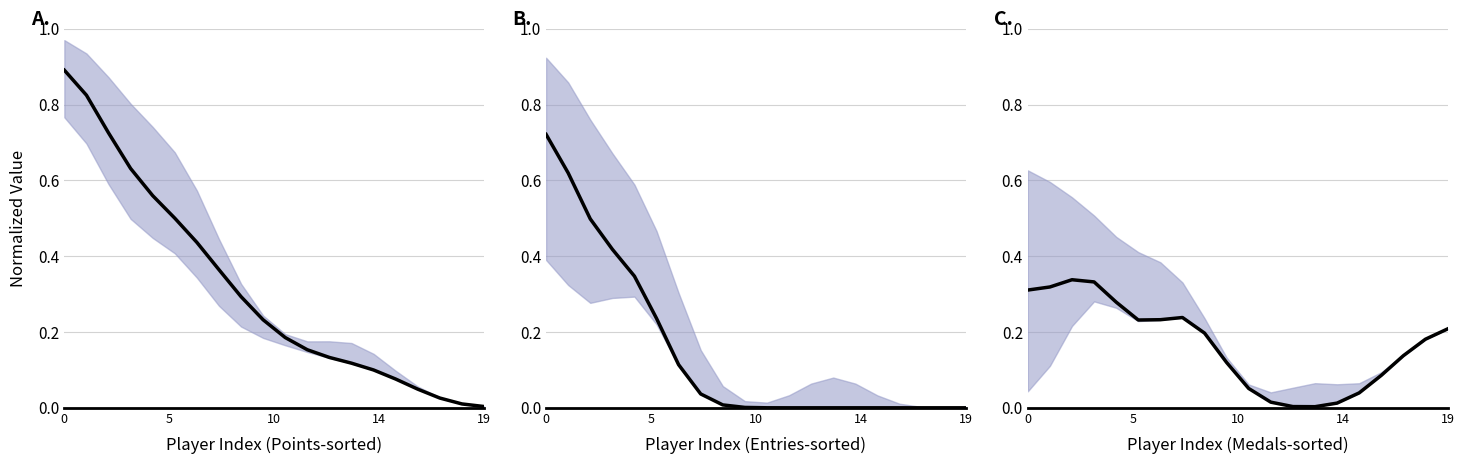

What is the difference between the highest and lowest values at 15?

0.1